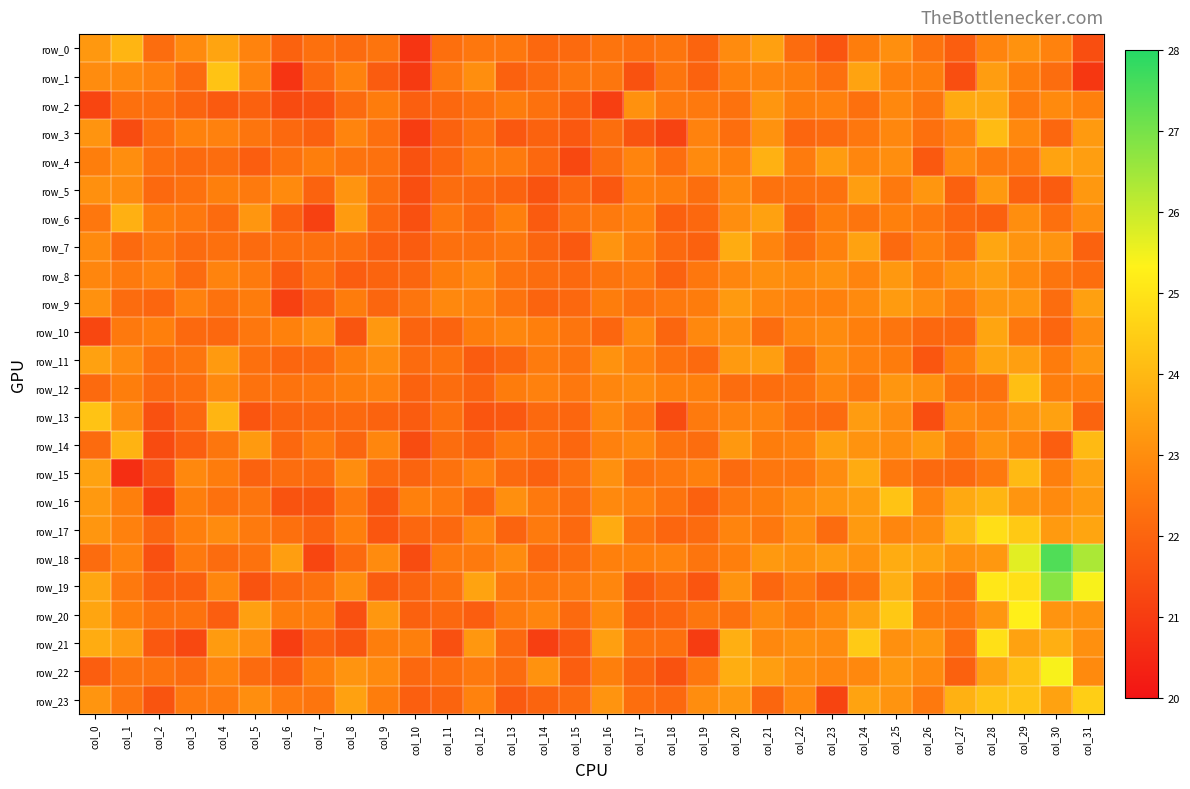

What is the sum of all row_9 values?

722.7